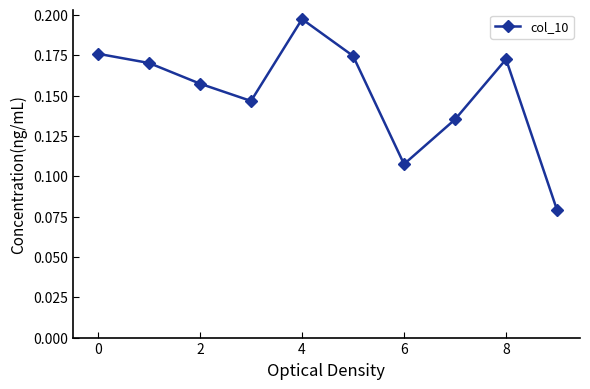

What is the sum of all values?

1.5